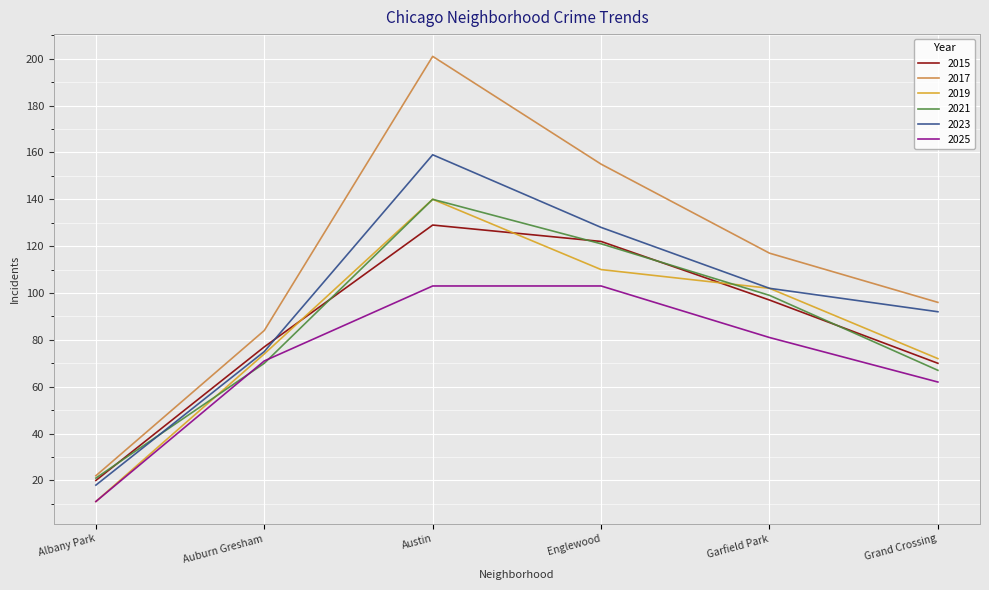

What is the sum of the 2023 values at Auburn Gresham and Austin?

234